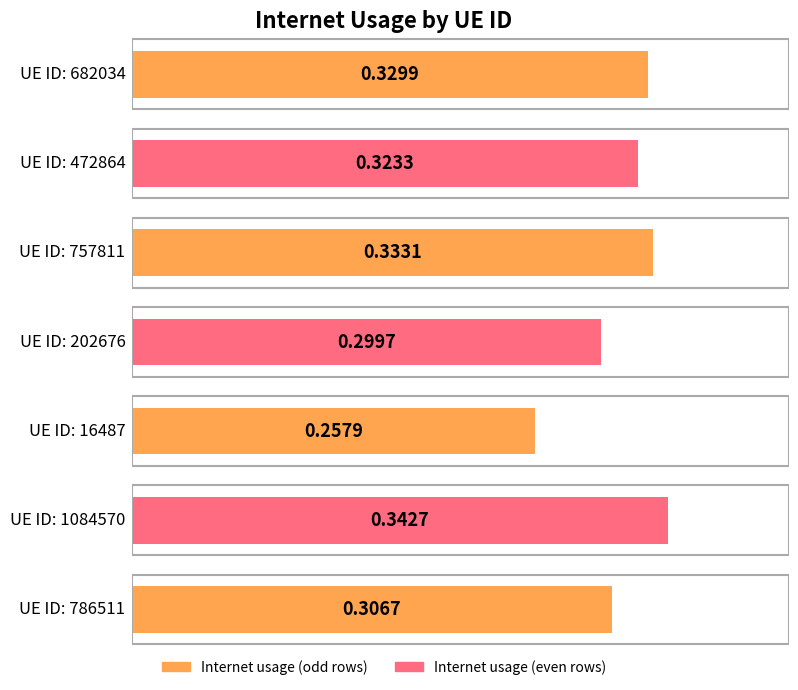

List the labels in order of value, smallest first.

16487, 202676, 786511, 472864, 682034, 757811, 1084570